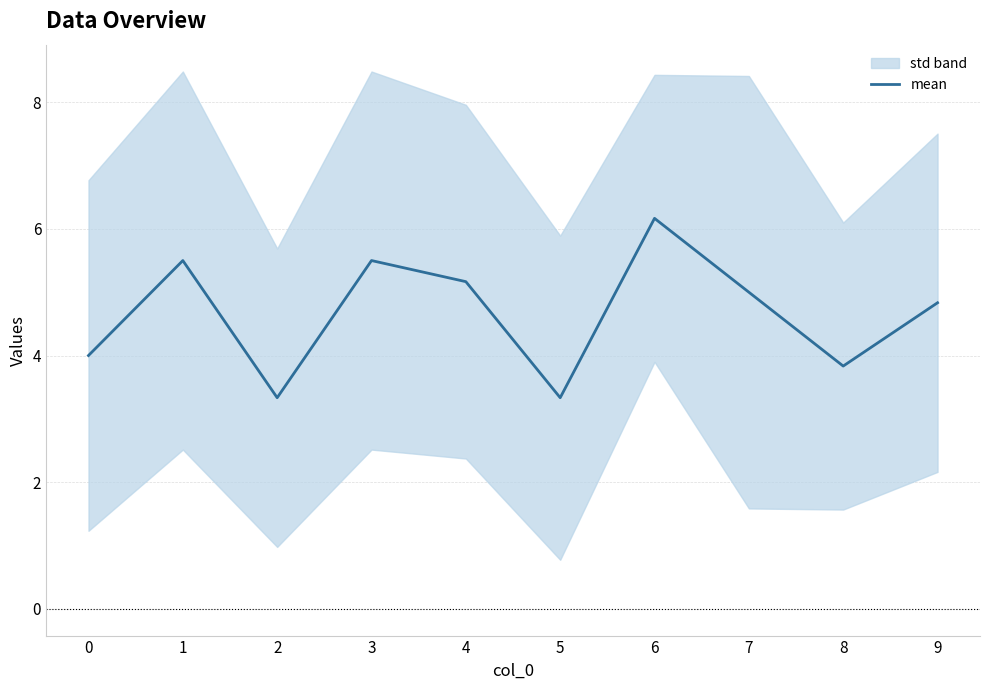

What is the smallest value displayed?

3.3